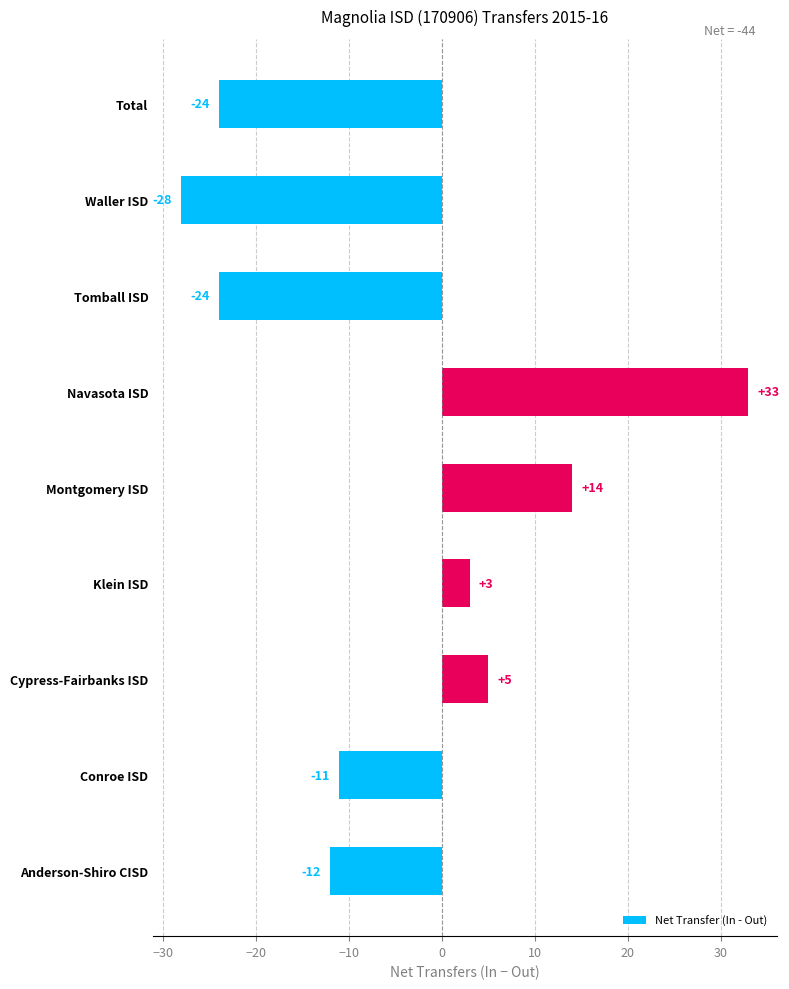

True or false: the data shows 5 at Cypress-Fairbanks ISD.

True